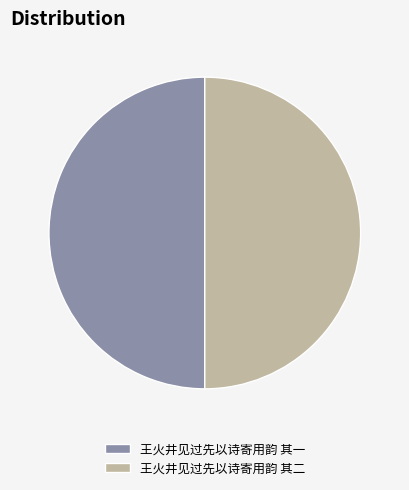

Count the number of slices in the pie.

2